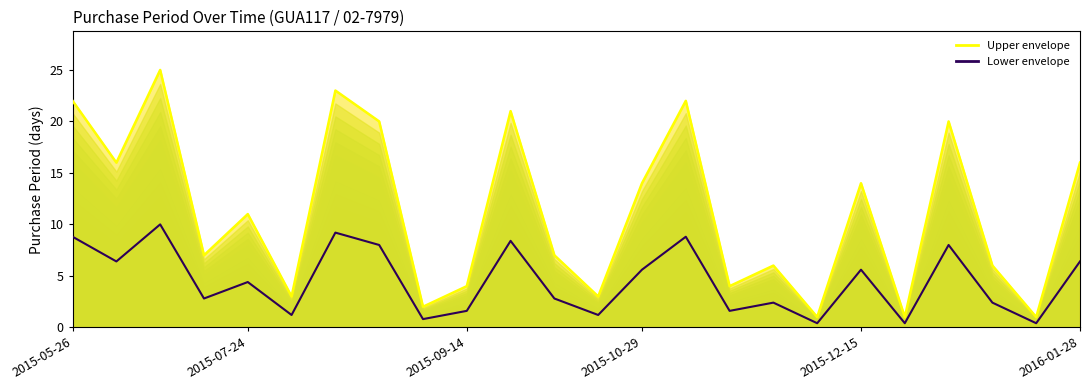

What is the smallest value displayed?

0.4